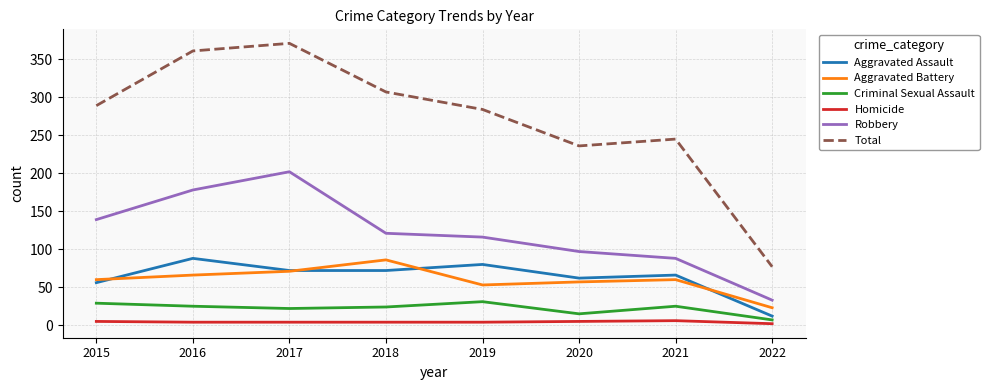

Which series has the largest range (max minus min)?

Total